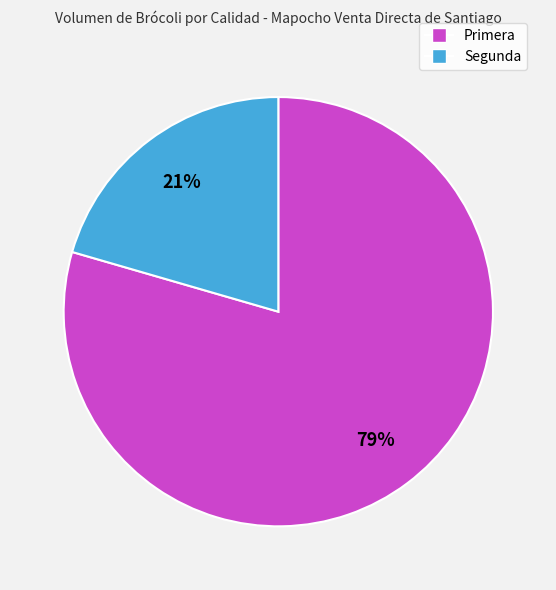

What is the largest slice in the pie chart?

Primera